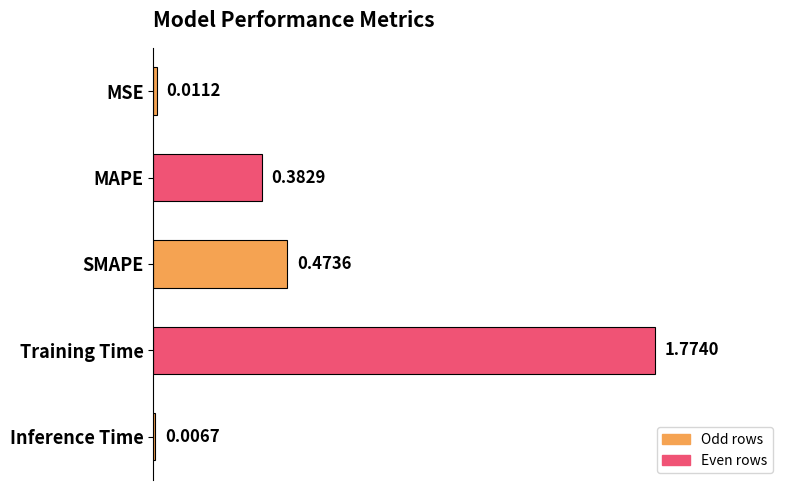

List the labels in order of value, largest first.

Training Time, SMAPE, MAPE, MSE, Inference Time